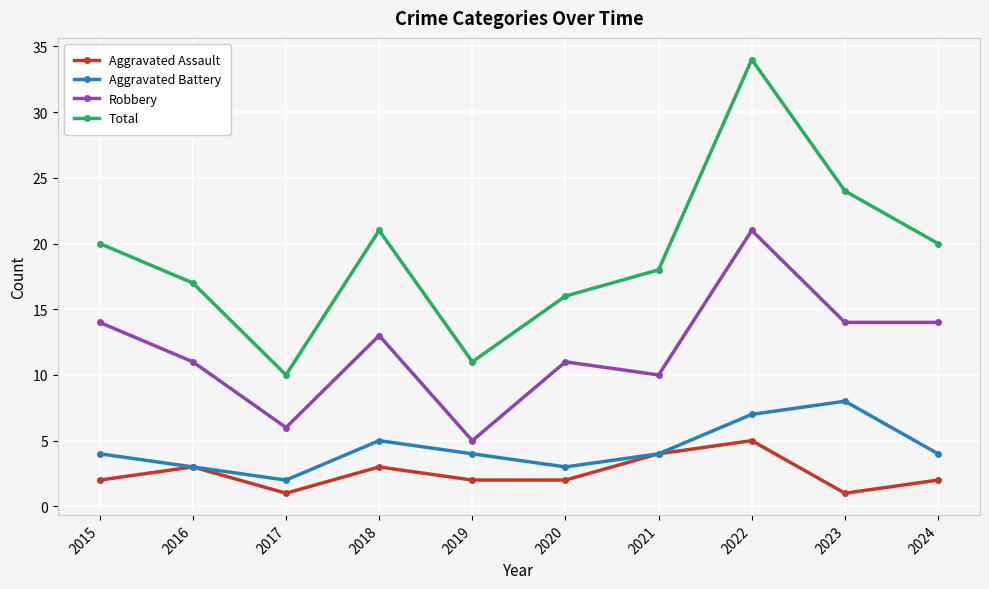

What is the value of the Total point at the 4th from the left?

21